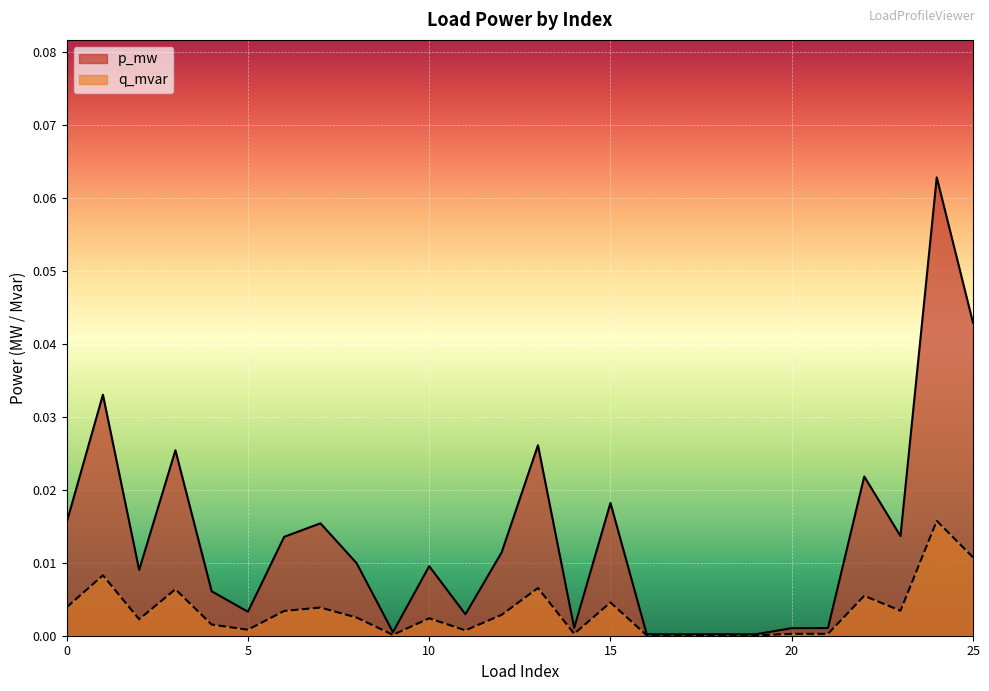

True or false: q_mvar and p_mw cross at least once.

False